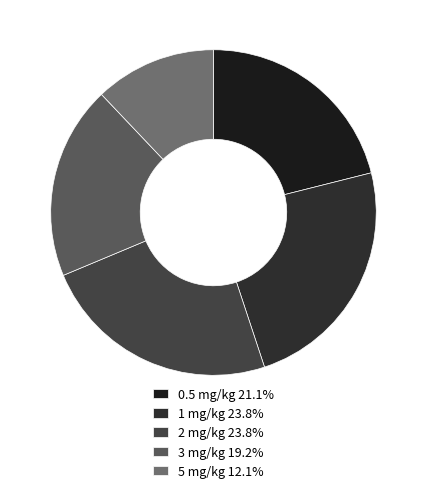

Is the sum of 1 mg/kg and 3 mg/kg greater than half?

No